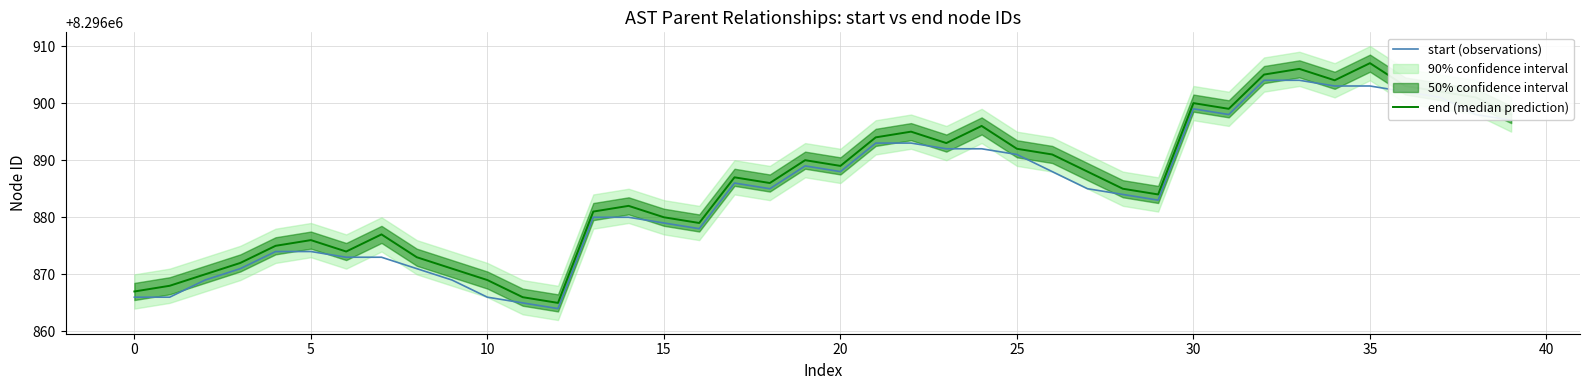

Reading right to left, what are all the values shown in this chart?

start (observations): 8296897	8296898	8296901	8296902	8296903	8296903	8296904	8296904	8296898	8296899	8296883	8296884	8296885	8296888	8296891	8296892	8296892	8296893	8296893	8296888	8296889	8296885	8296886	8296878	8296879	8296880	8296880	8296864	8296865	8296866	8296869	8296871	8296873	8296873	8296874	8296874	8296871	8296869	8296866	8296866
end (median prediction): 8296898	8296901	8296902	8296903	8296907	8296904	8296906	8296905	8296899	8296900	8296884	8296885	8296888	8296891	8296892	8296896	8296893	8296895	8296894	8296889	8296890	8296886	8296887	8296879	8296880	8296882	8296881	8296865	8296866	8296869	8296871	8296873	8296877	8296874	8296876	8296875	8296872	8296870	8296868	8296867